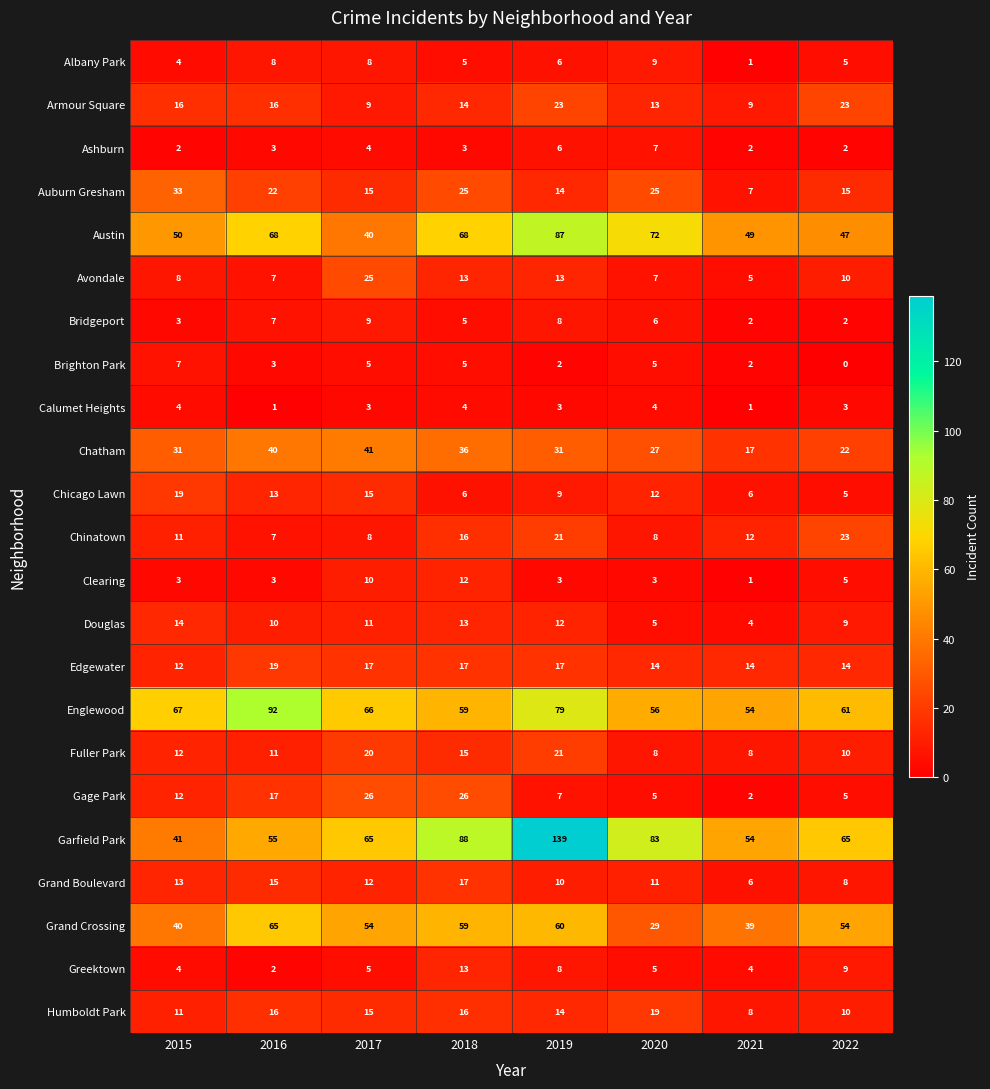

What is the approximate value of Fuller Park at 2018?

15